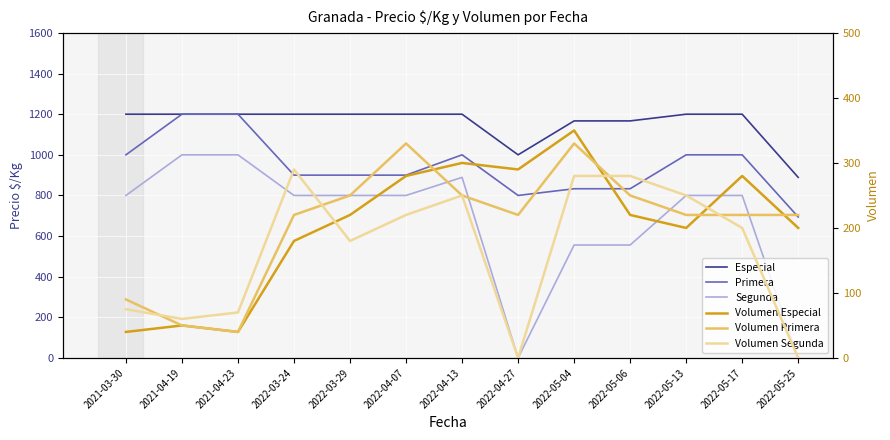

The Volumen Primera series shows 376 at 2022-05-17. True or false?

False